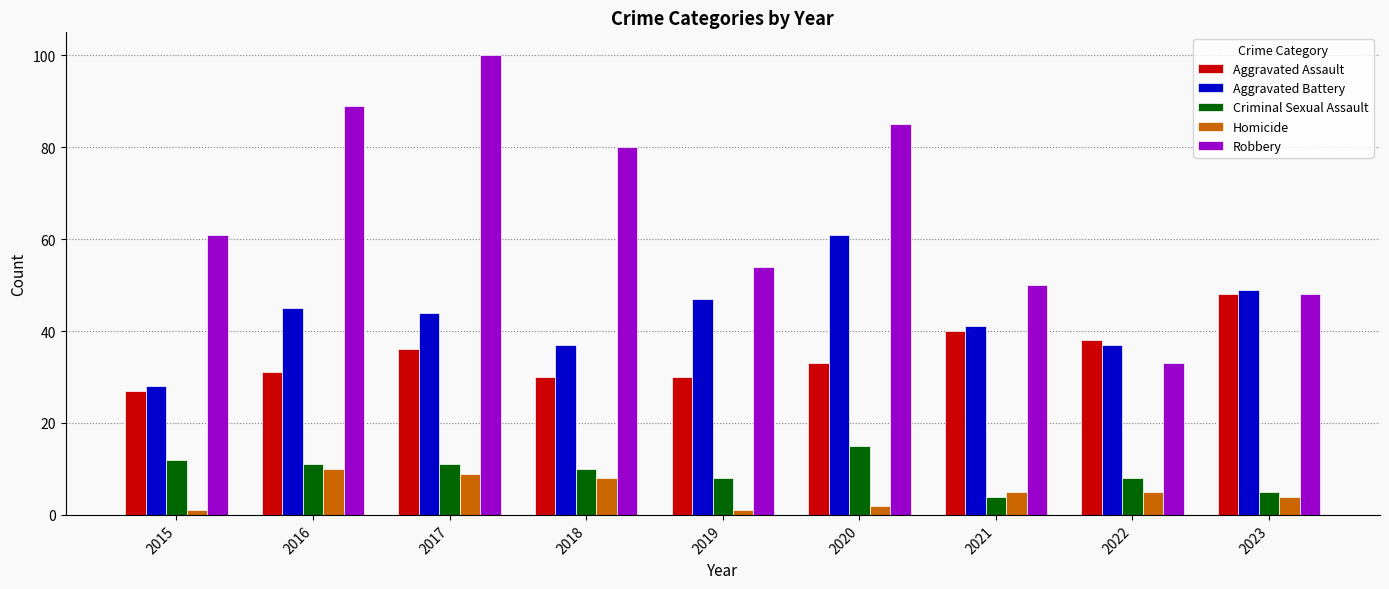

What are all the series names shown in the legend?

Aggravated Assault, Aggravated Battery, Criminal Sexual Assault, Homicide, Robbery